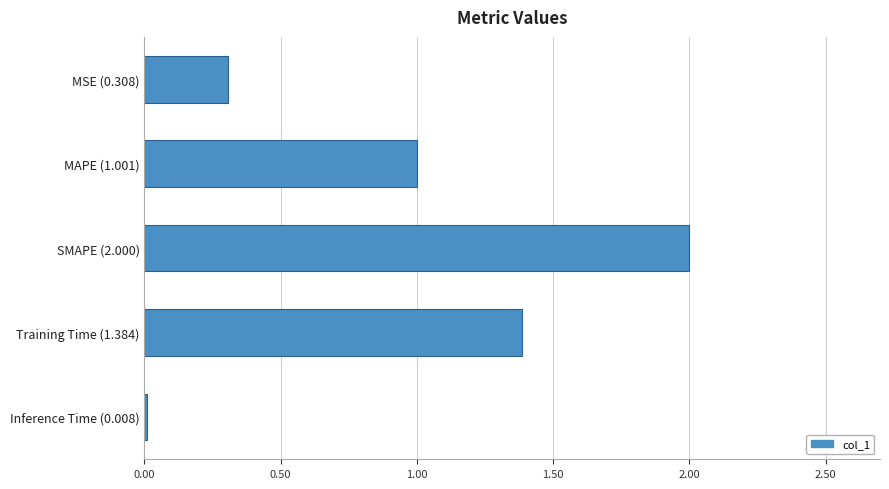

Which label corresponds to the largest value in the chart?

SMAPE (2.000)